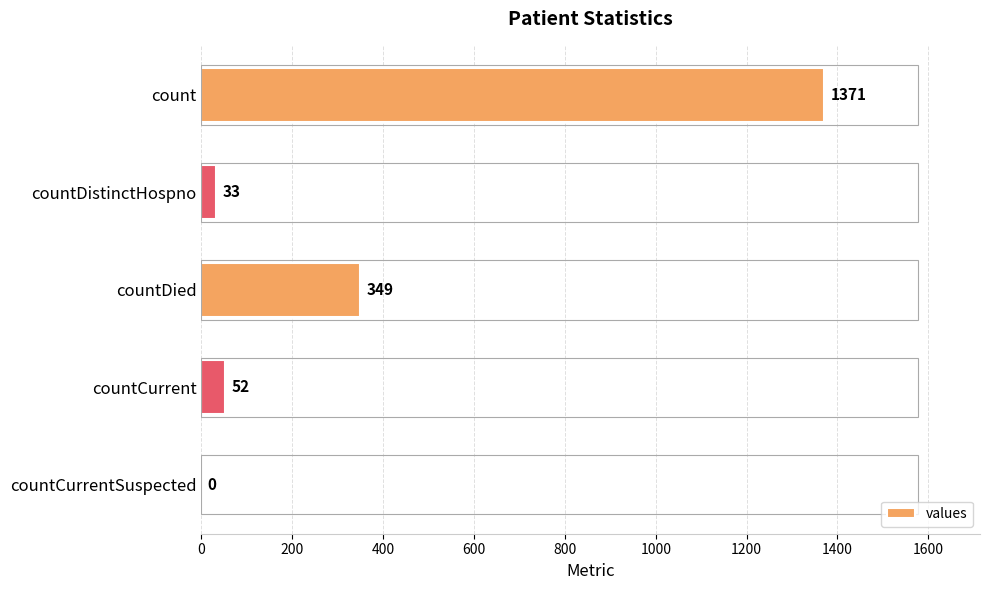

What is the sum of all values?

1805